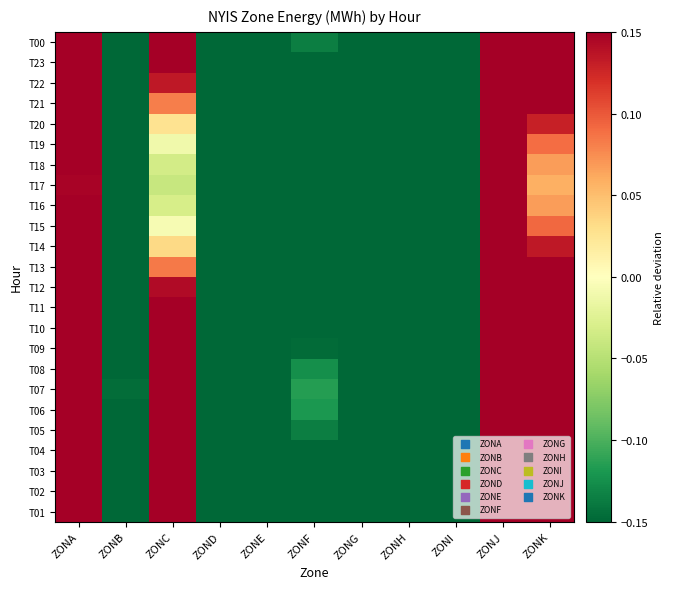

At which category does the chart reach its peak across all series?

ZONJ